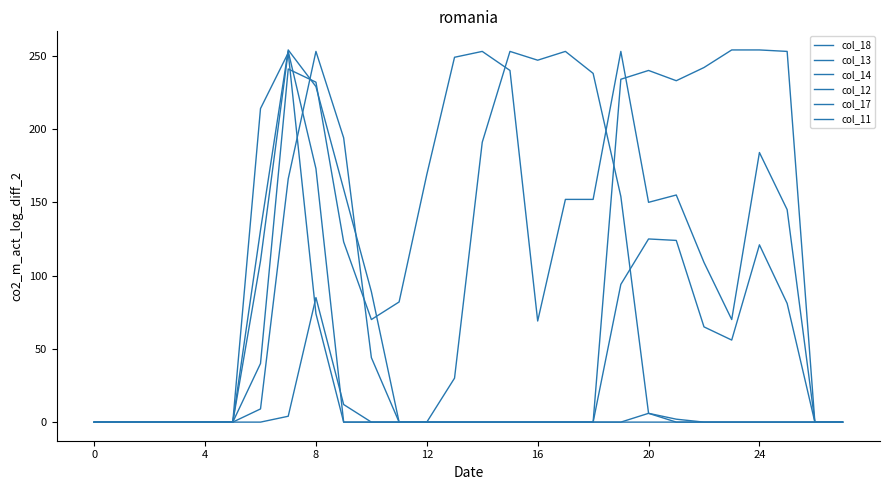

True or false: col_14 has more than 2 points higher than both neighbors.

False